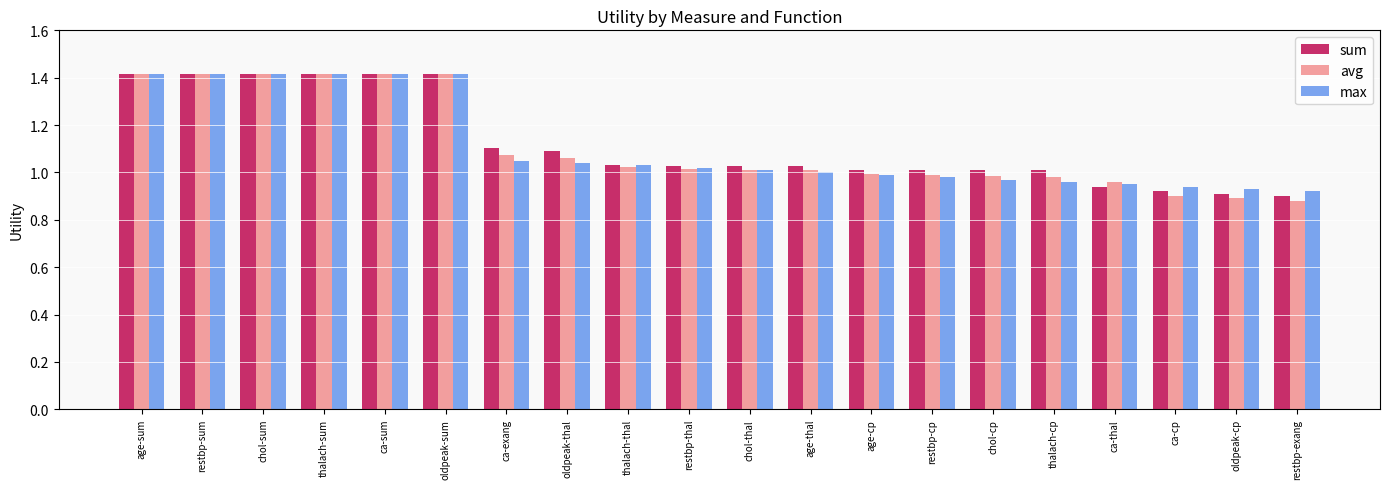

What is the highest value of the max series?

1.4